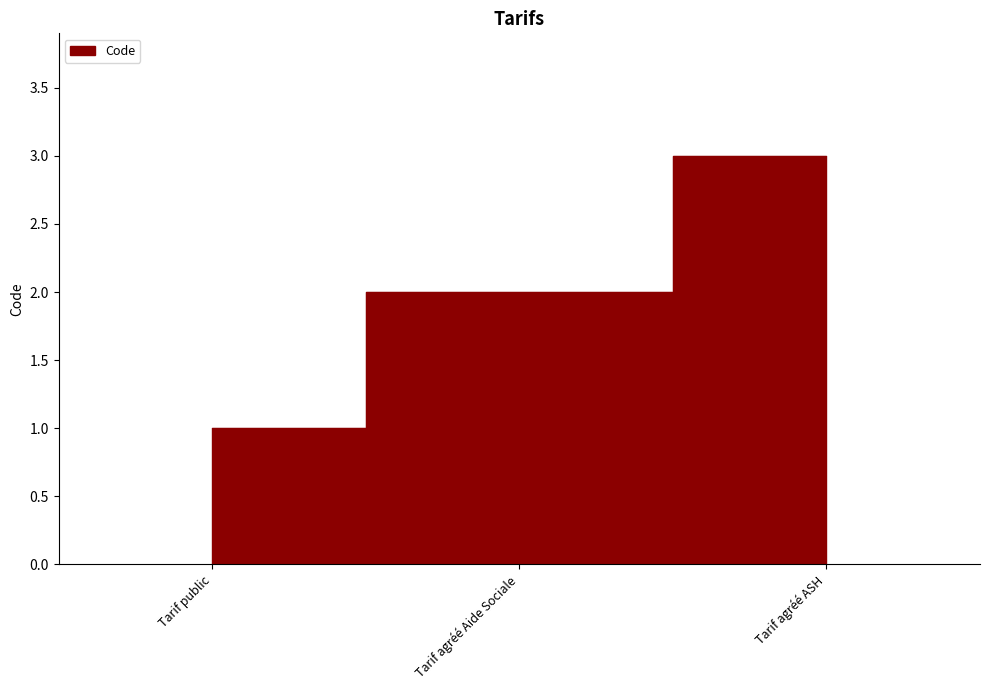

At which label is the value closest to 2?

Tarif agréé Aide Sociale